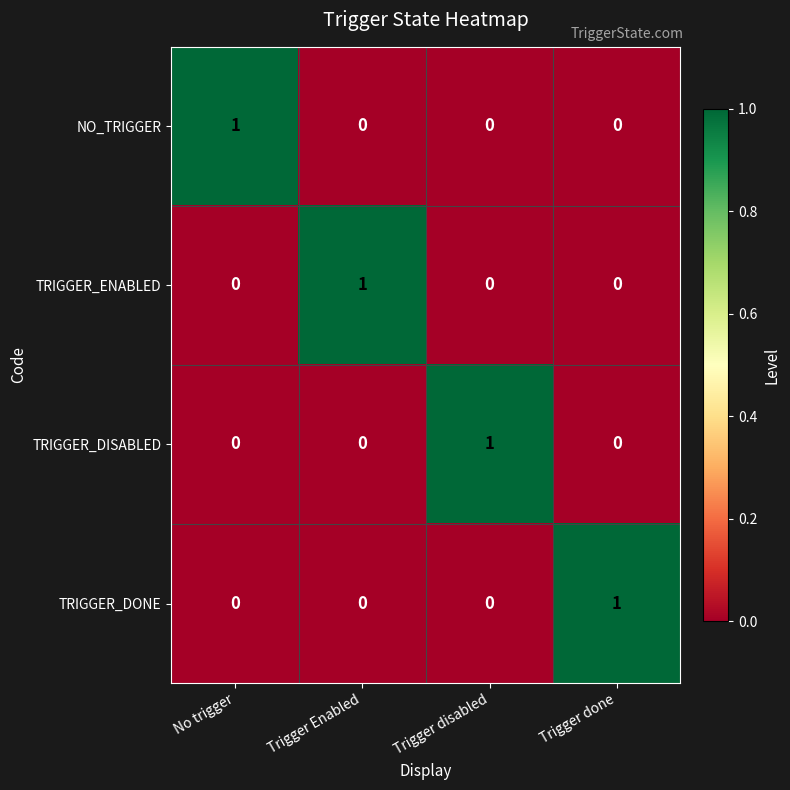

Is it true that TRIGGER_ENABLED equals 0 at Trigger done?

True